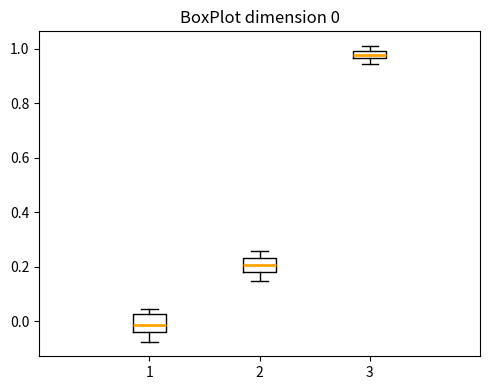

Which box has the lowest median line?

1